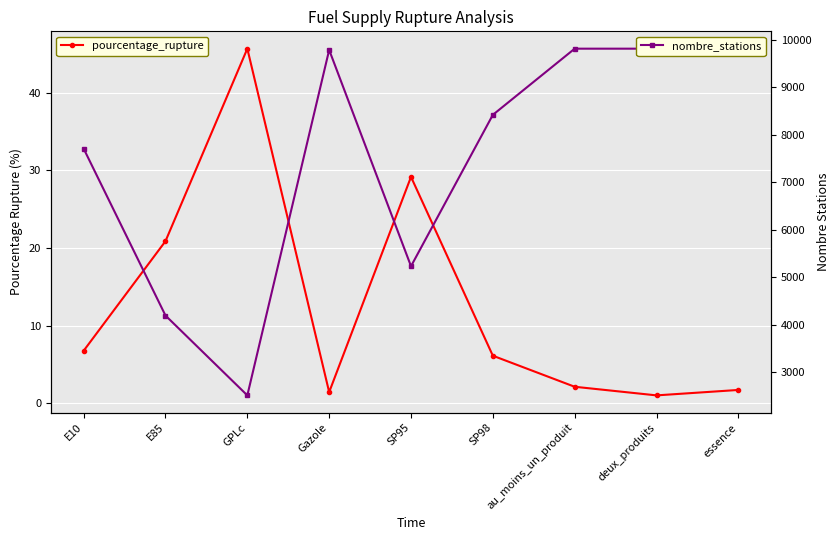

Which series has the largest range (max minus min)?

nombre_stations